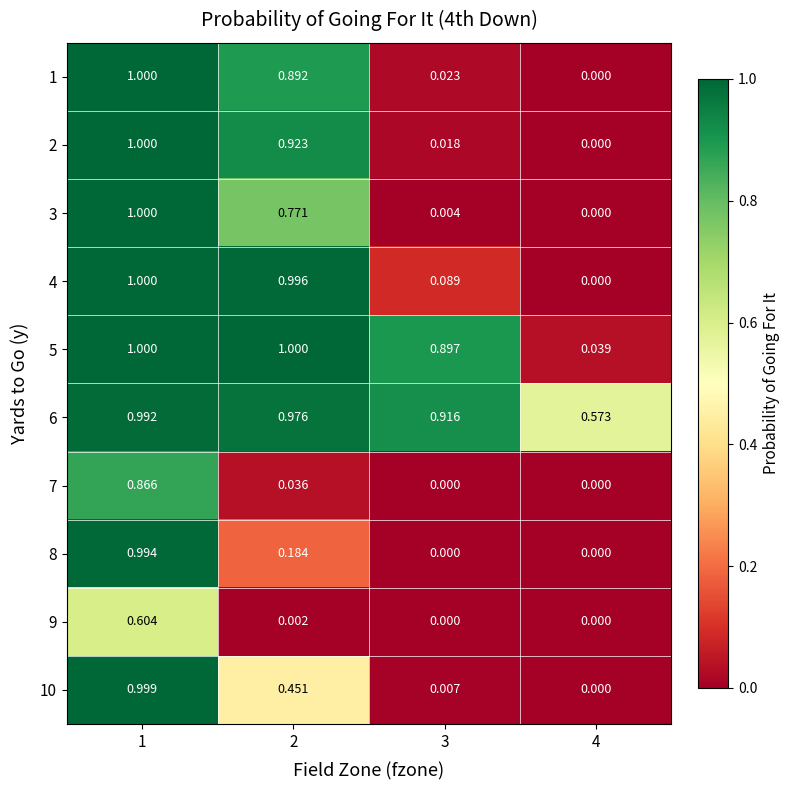

At how many categories does at least one series exceed 0?

4